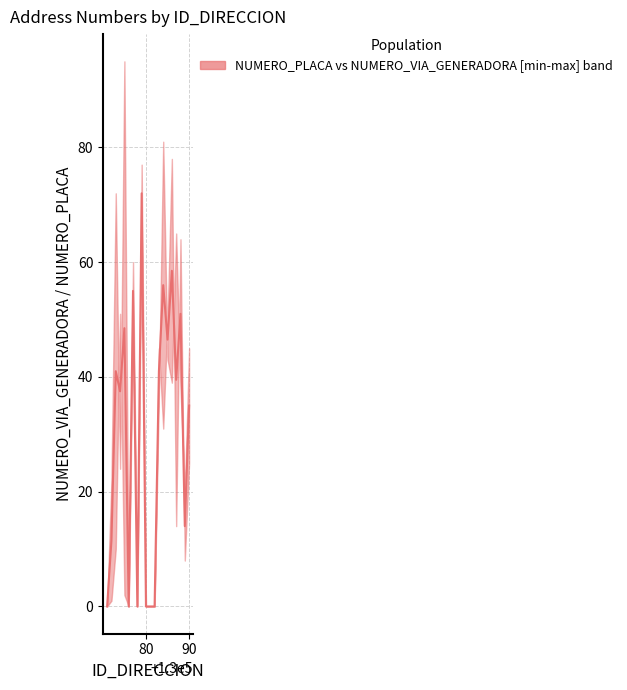

Does the chart display data point markers on the line(s)?

No